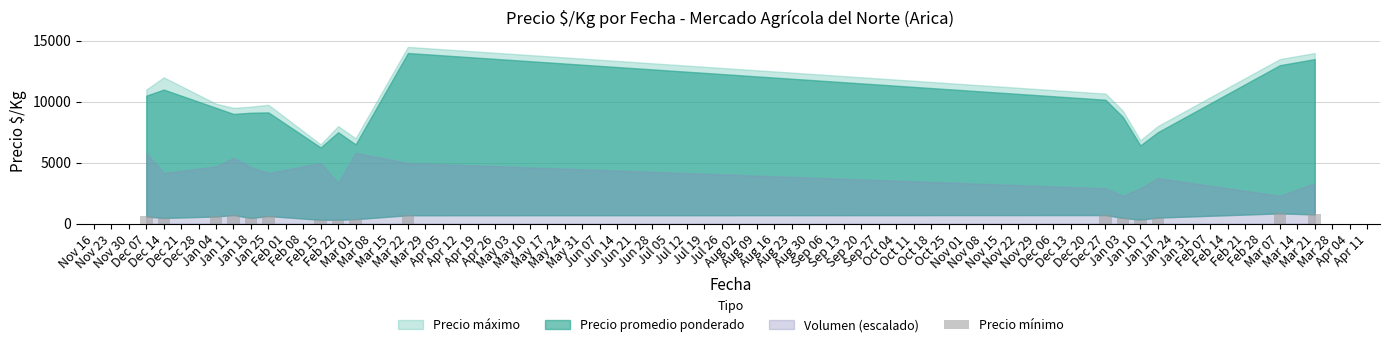

What is the greatest value displayed?

837.5